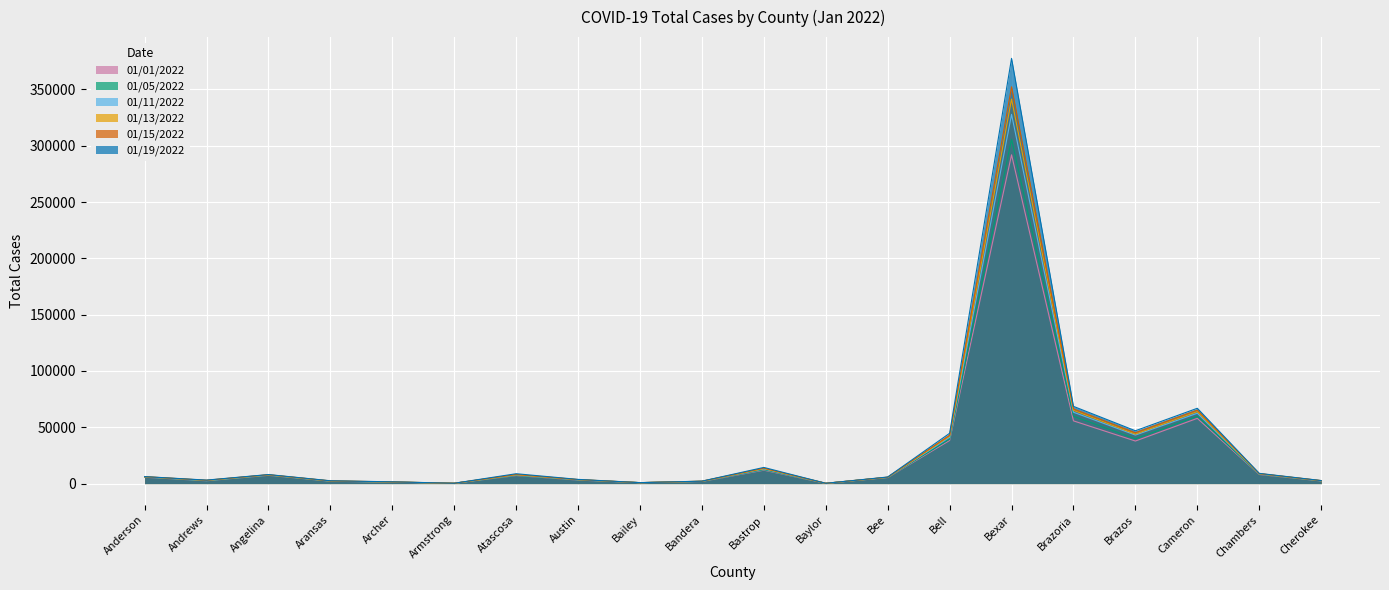

What is the value of the 01/19/2022 point at the 13th from the left?

5844